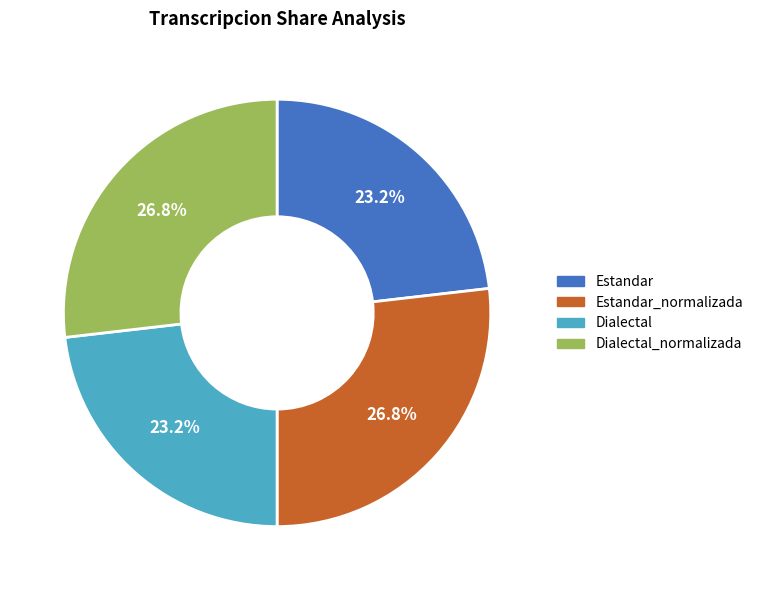

To the nearest percent, what portion does Dialectal_normalizada represent?

27%